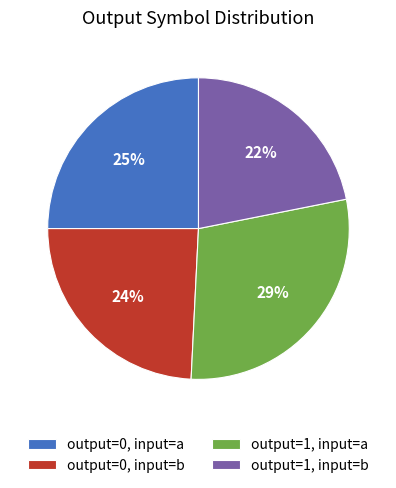

Between output=1, input=a and output=0, input=a, which is larger?

output=1, input=a